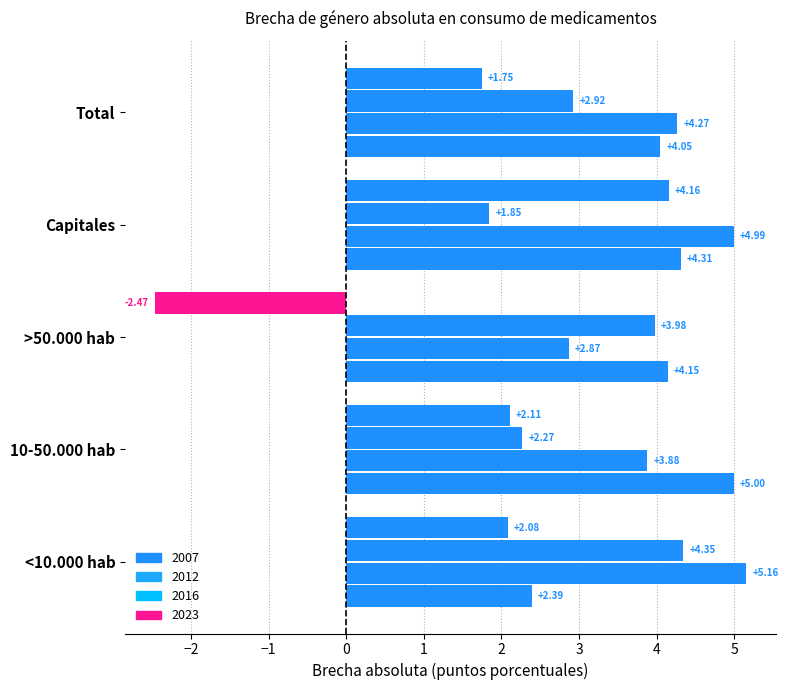

How many categories are shown in the chart?

5